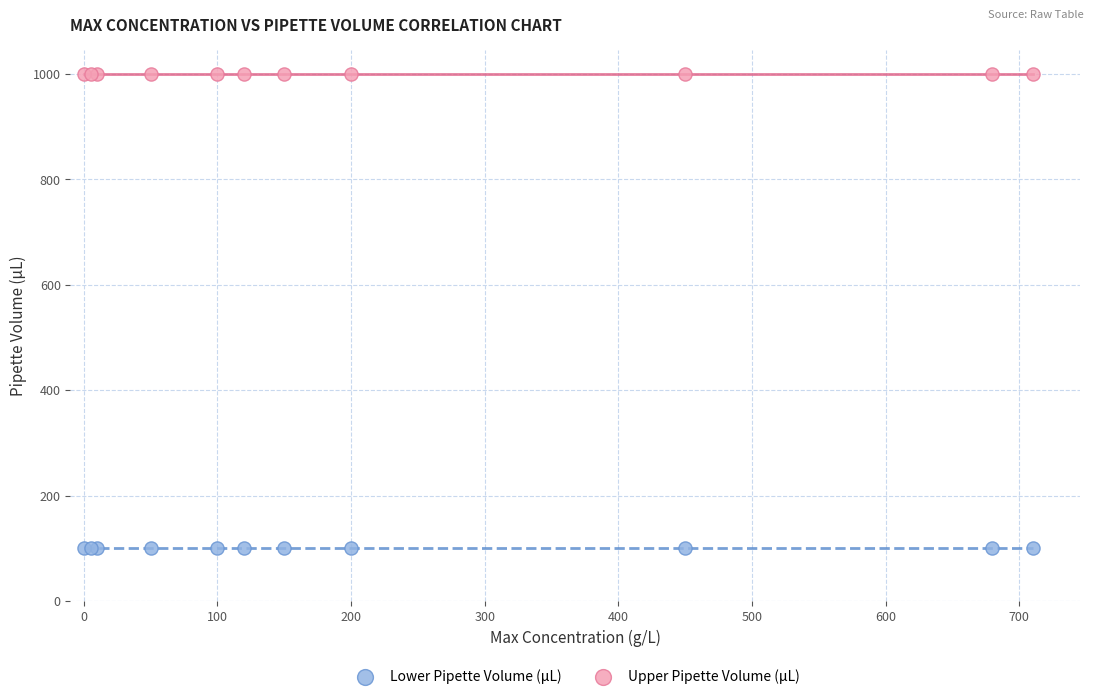

Which series reaches the maximum Y coordinate?

Upper Pipette Volume (μL)